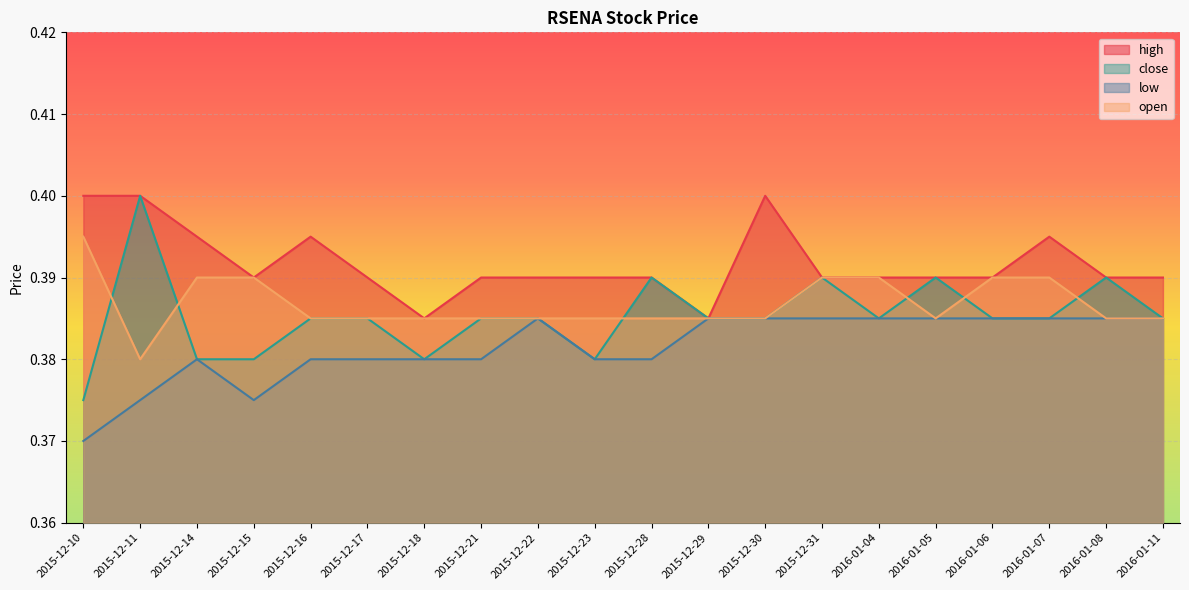

List the series in order of their peak value, lowest first.

low, open, high, close